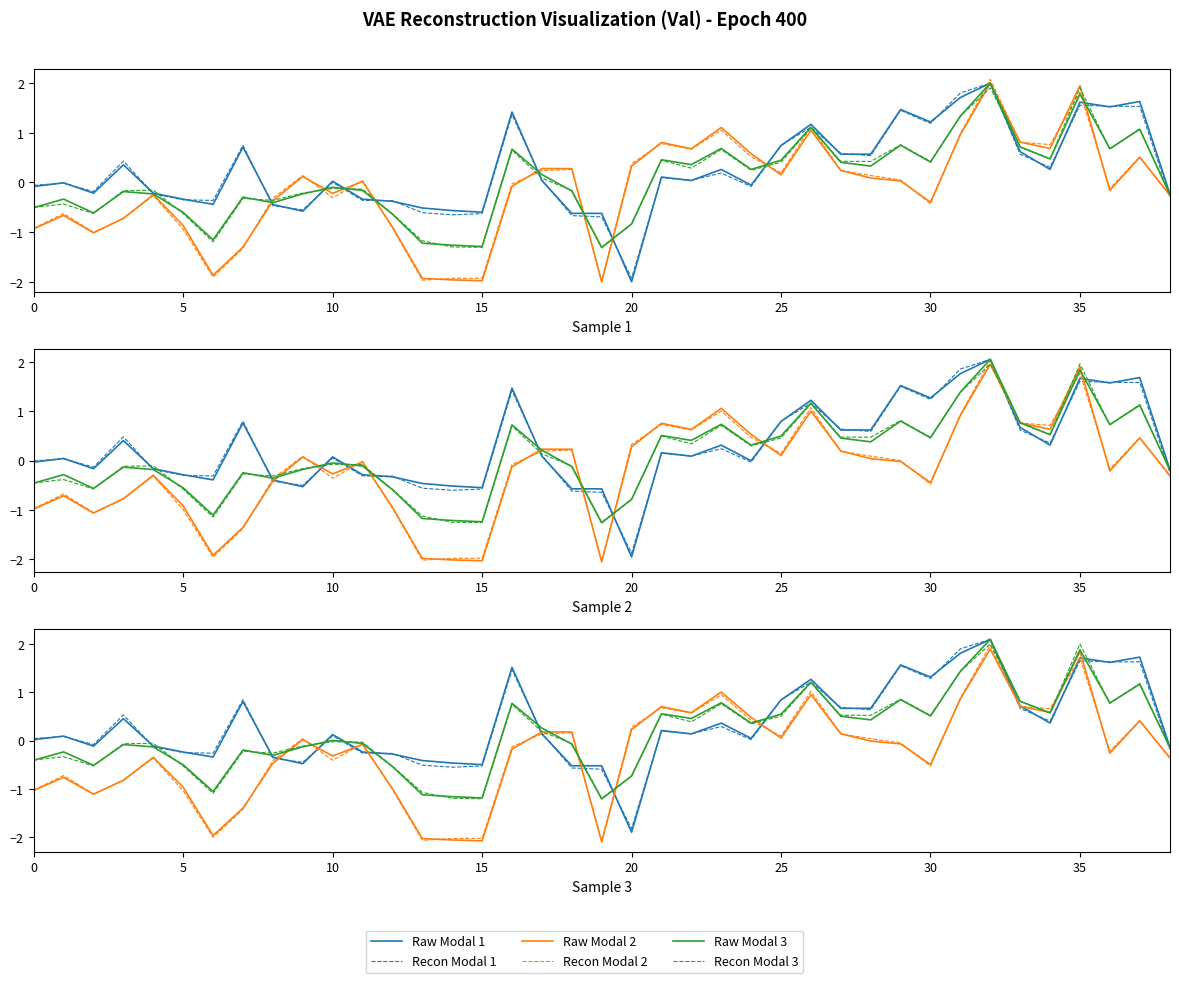

The Recon Modal 3 series shows 0.5 at 30. True or false?

True